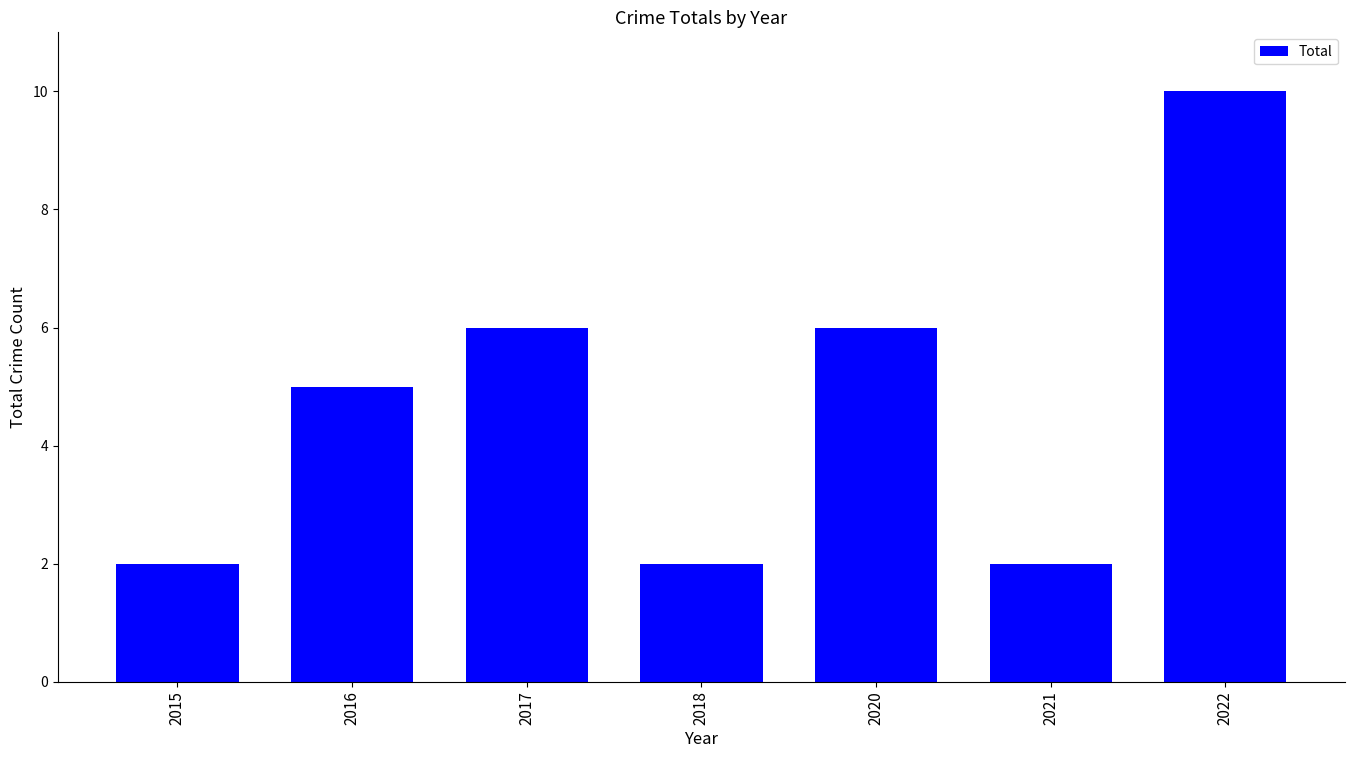

What is the difference between the maximum and minimum values?

8